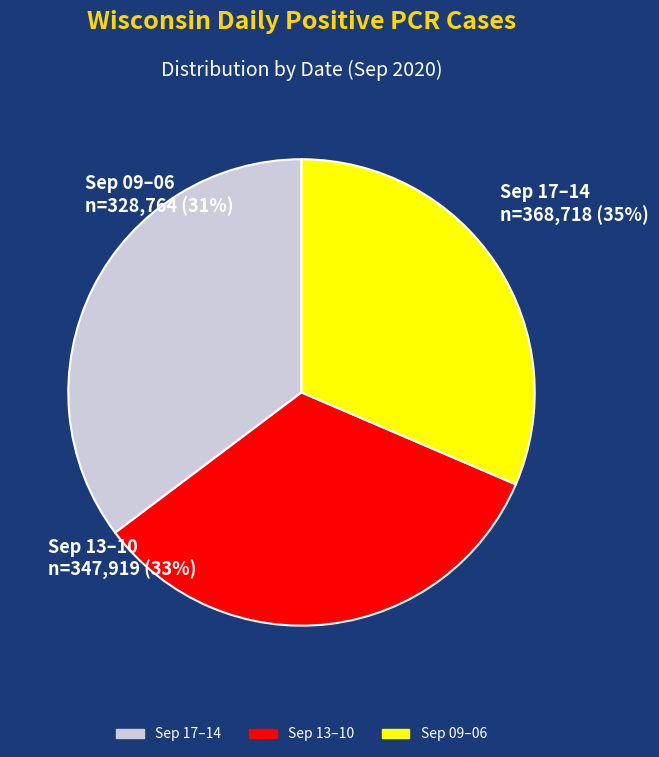

Is 20200912 the majority of the pie?

No